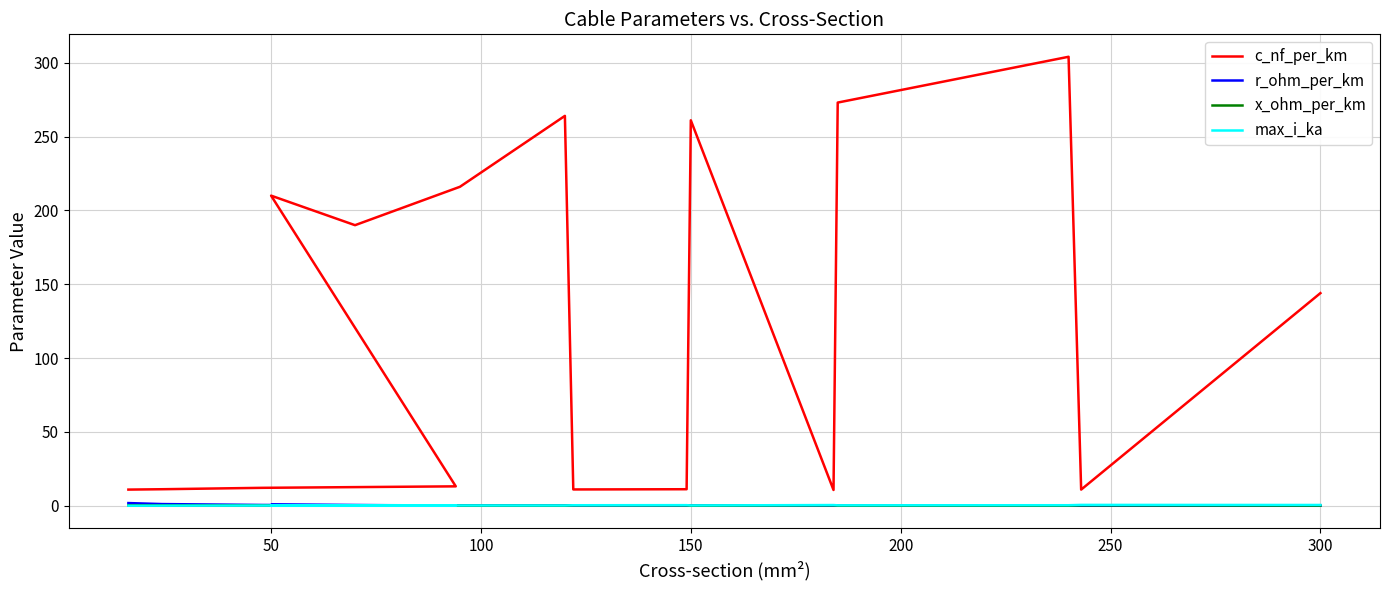

True or false: c_nf_per_km and max_i_ka intersect in this chart.

False